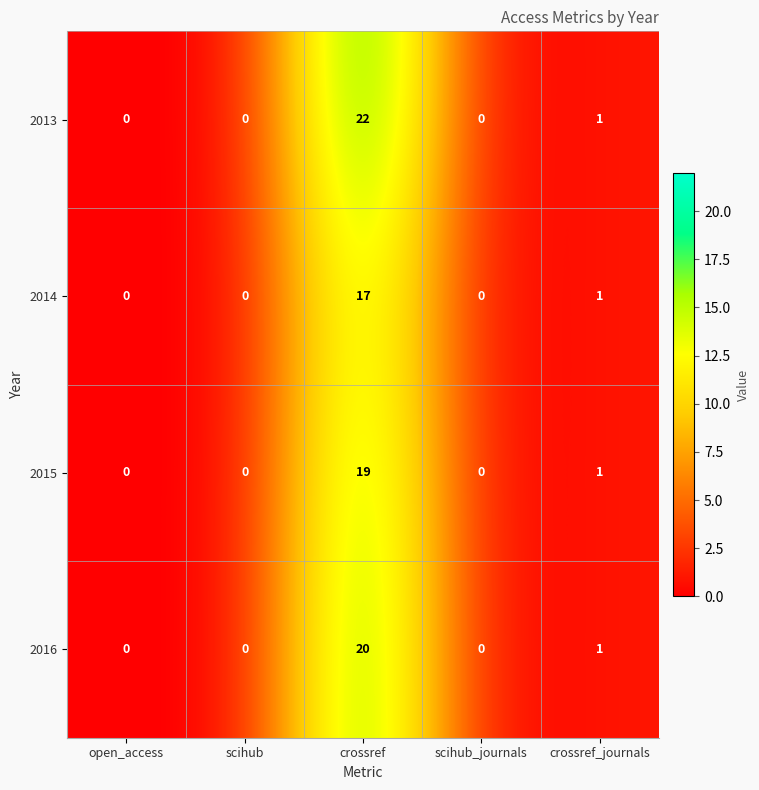

Rank the series by their average value, from highest to lowest.

2013, 2016, 2015, 2014